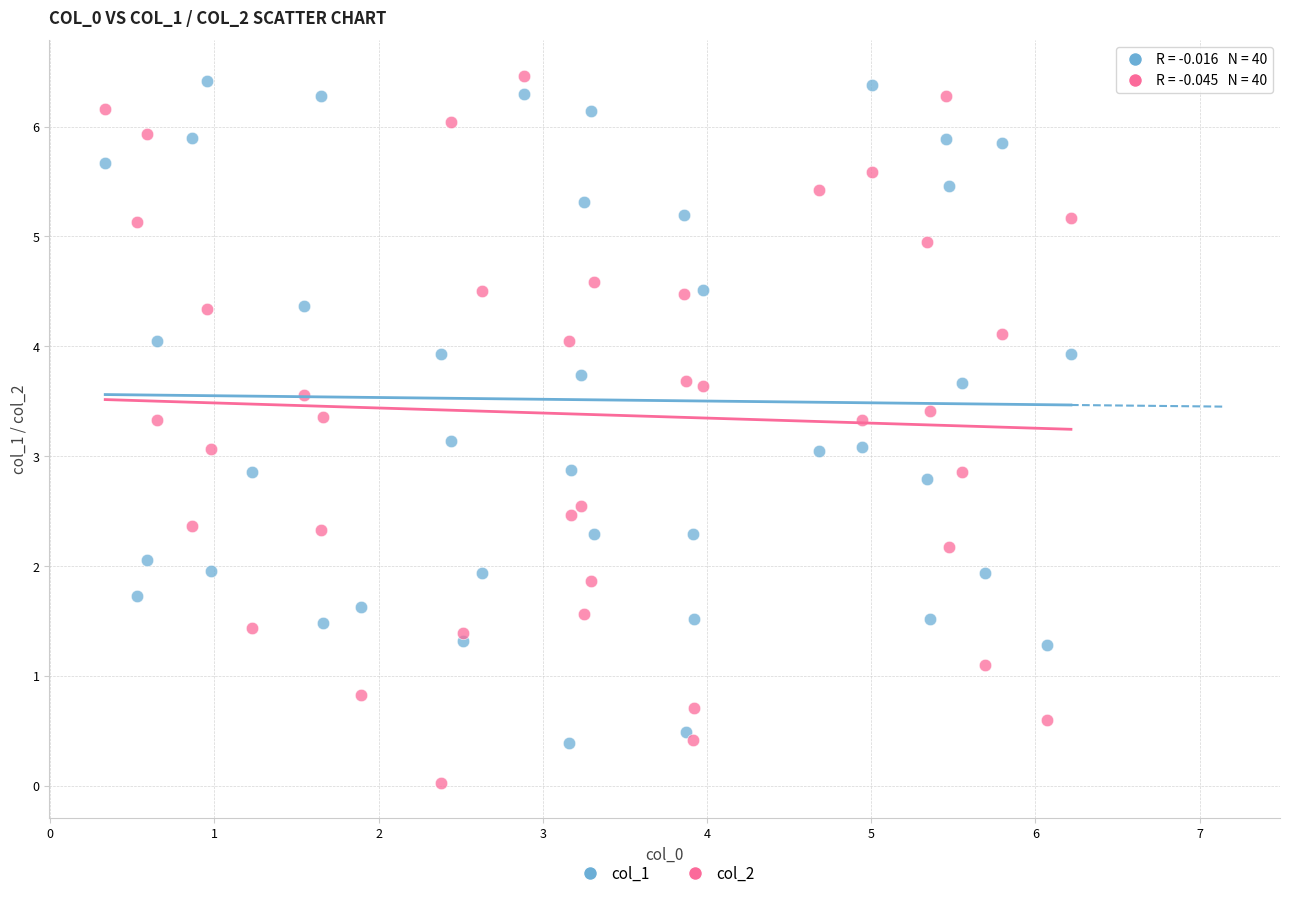

Across all data points, what is the range of Y values (max minus min)?

6.4